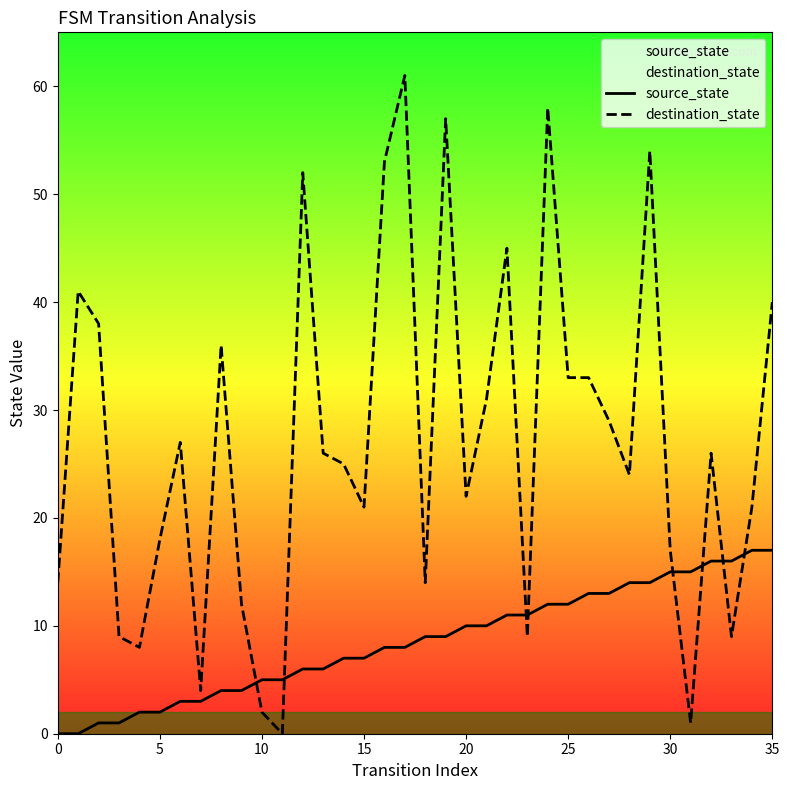

At 35, list the series in order from smallest to largest.

source_state, destination_state